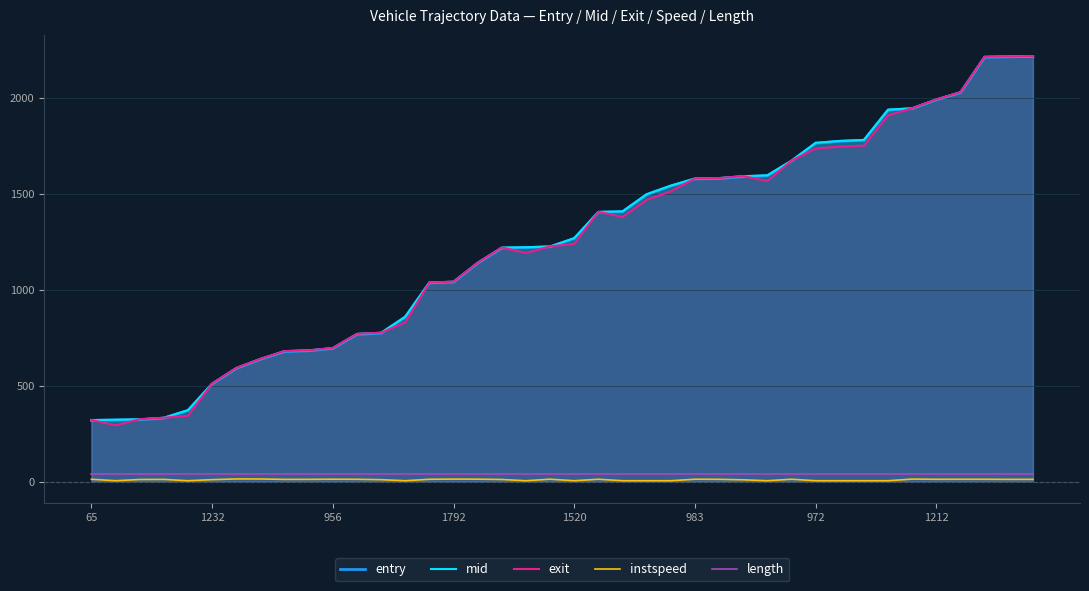

Which series has the widest spread of values?

exit